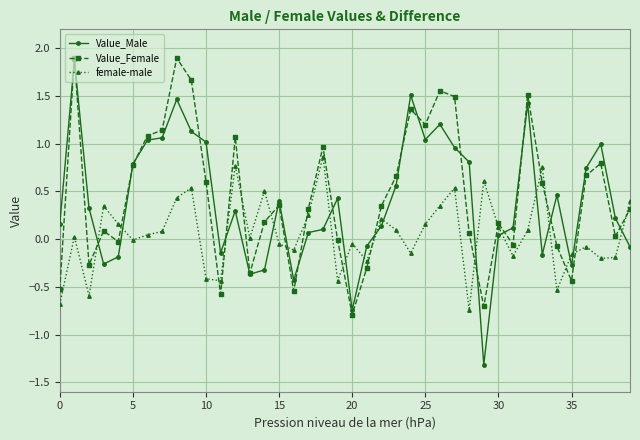

True or false: Value_Female has more than 1 interior local peaks.

True